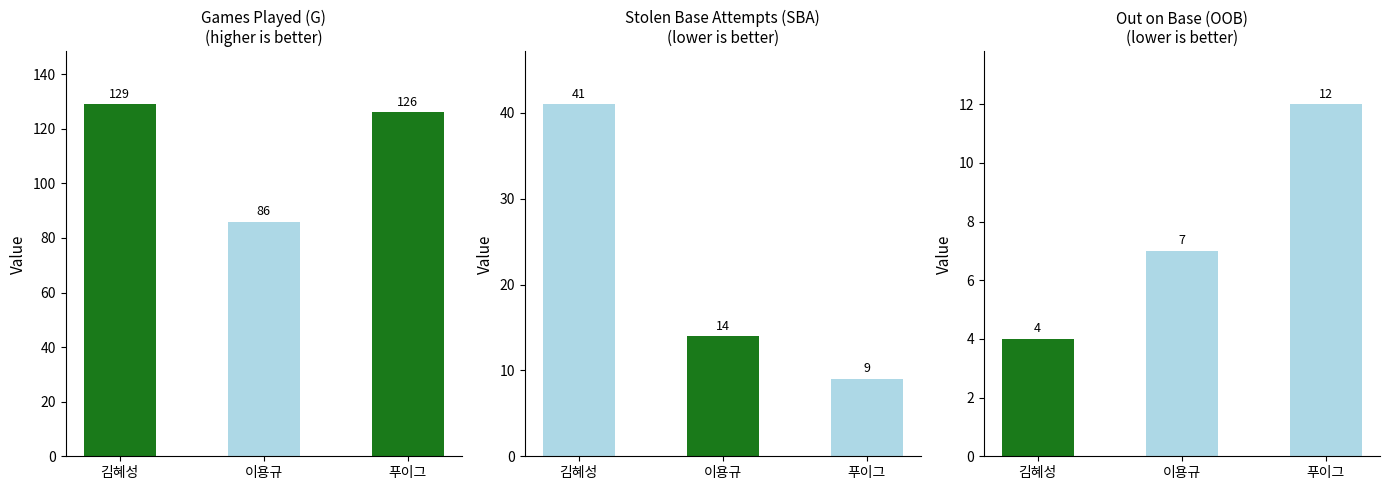

What is the sum of the G values at 푸이그 and 김혜성?

255